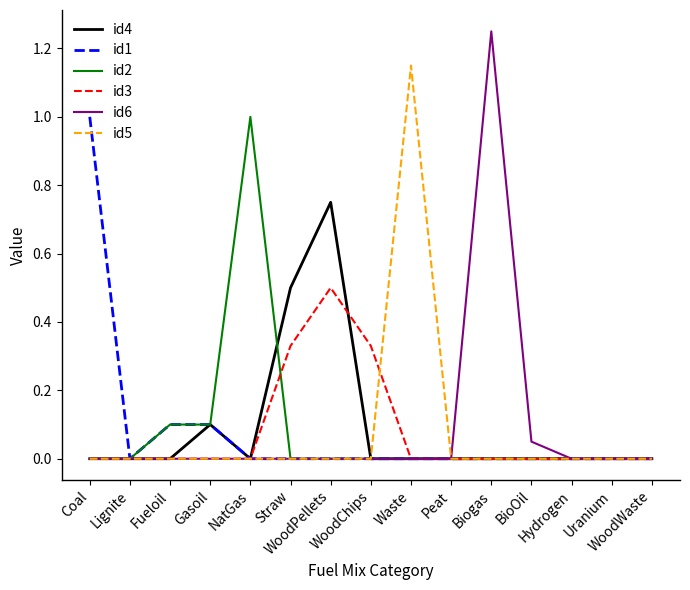

Is it true that id3 equals 0.0 at Waste?

True